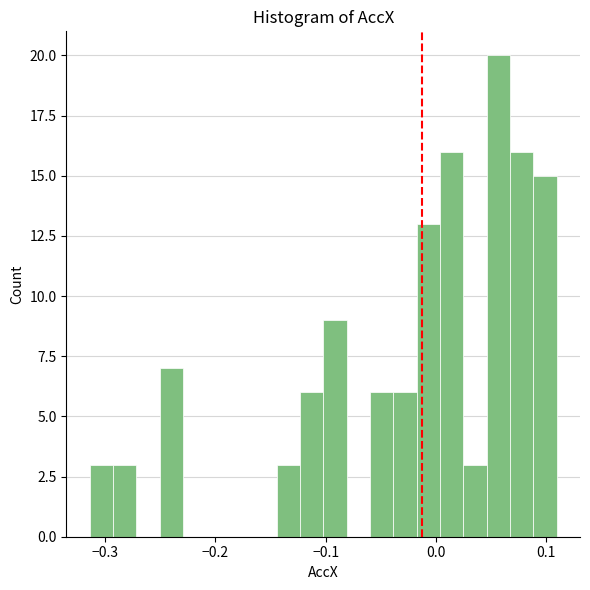

Around what value on the x-axis is the tallest bar? Give the approximate position of its centre, as read against the axis.

0.06